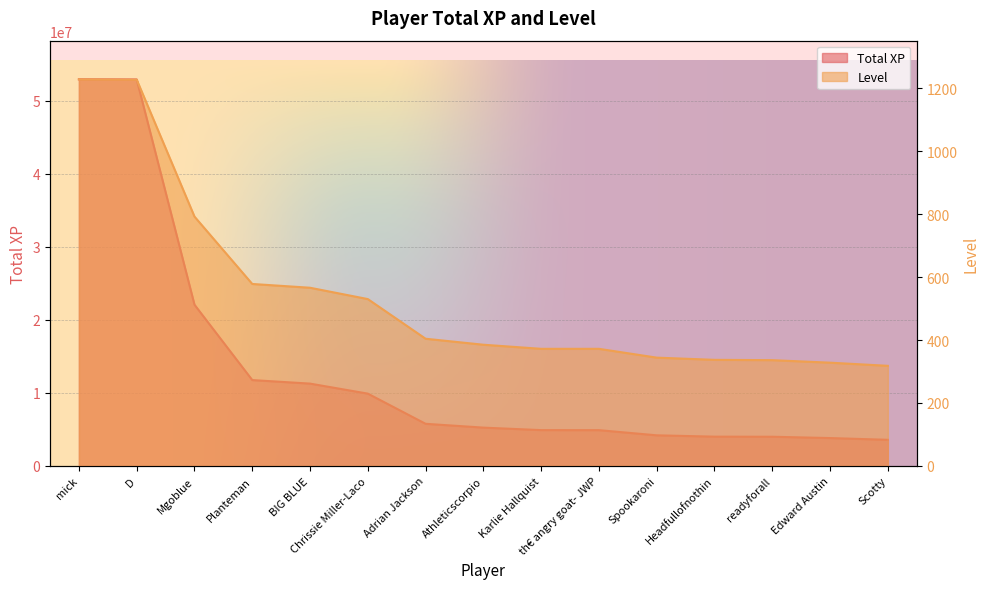

True or false: Level and Total XP intersect in this chart.

False